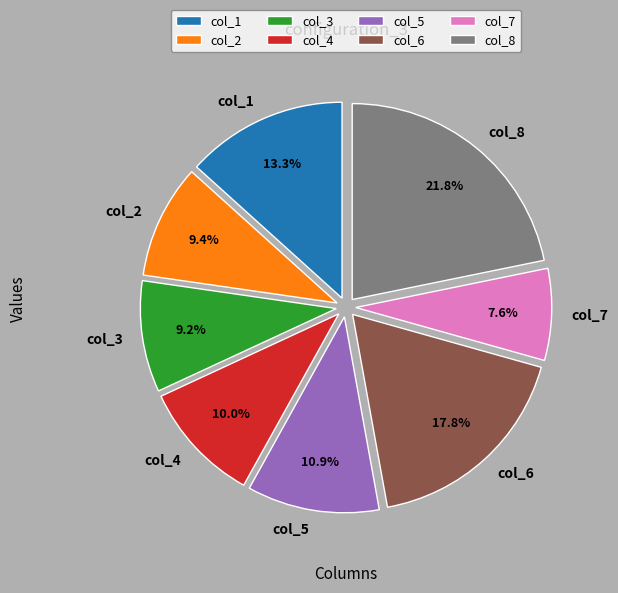

True or false: col_4 accounts for 19% of the total.

False